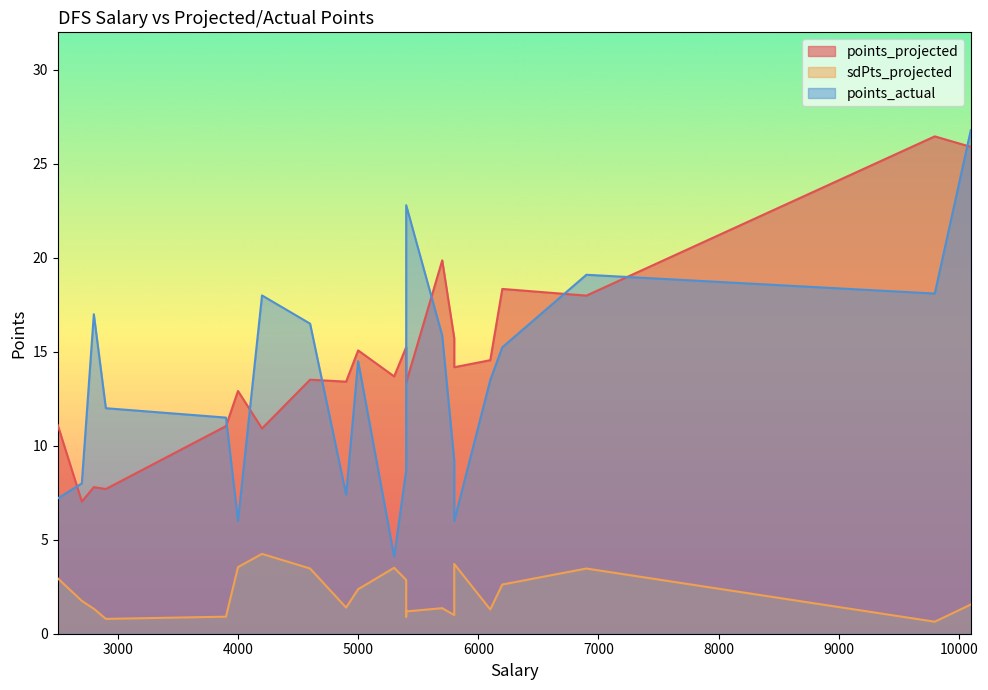

At which category is the sum across all series the highest?

10100